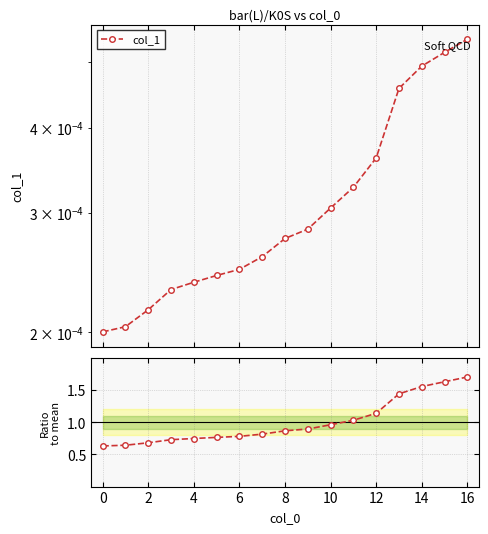

What is the label of the 15th point from the right?

2